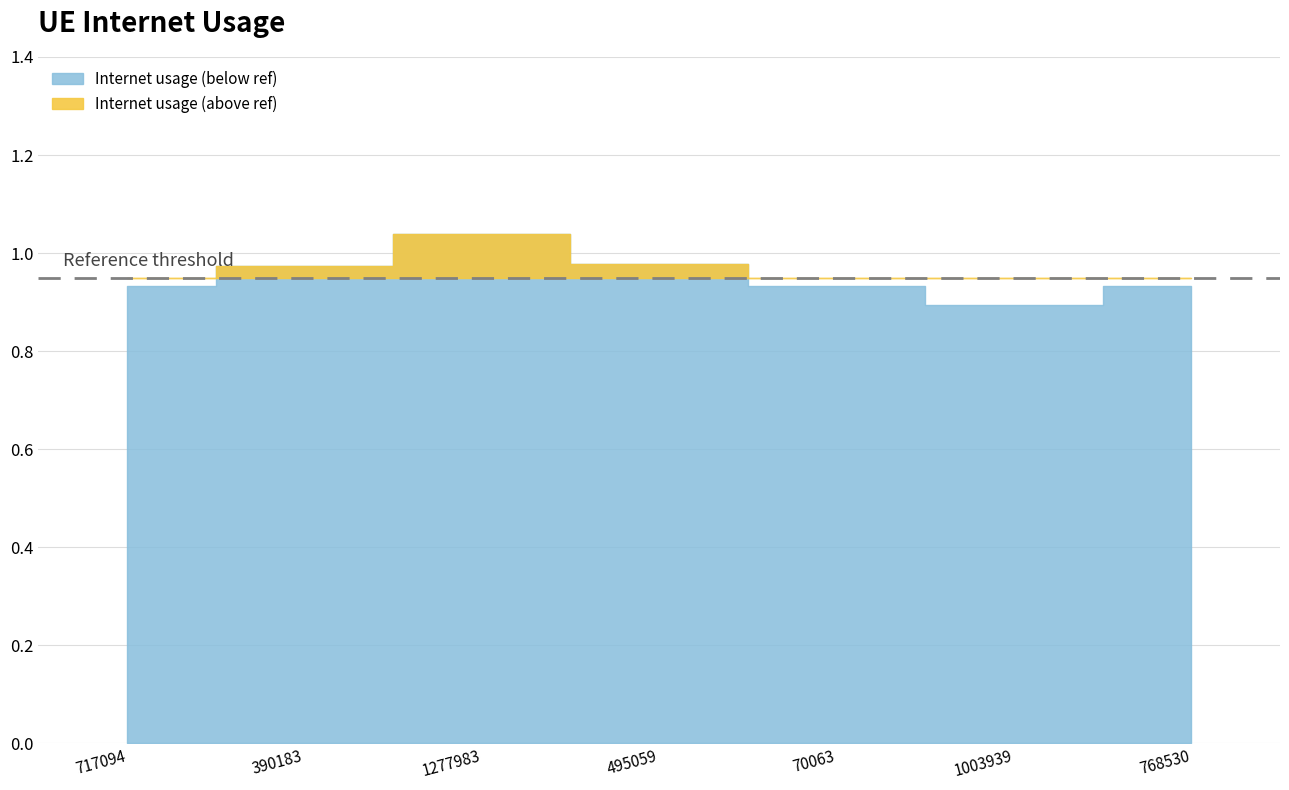

How many lines are shown in the chart?

1